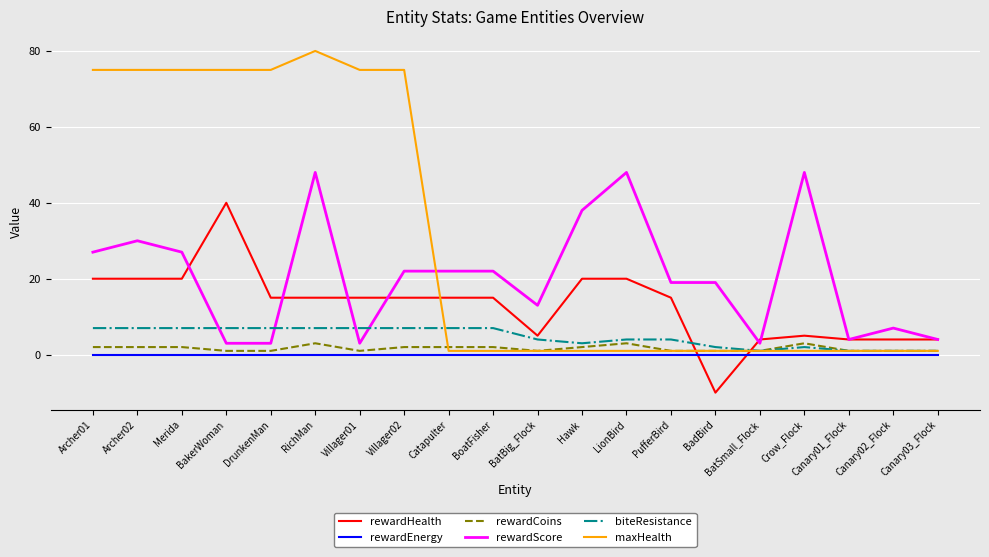

What is the maximum value for rewardCoins?

3